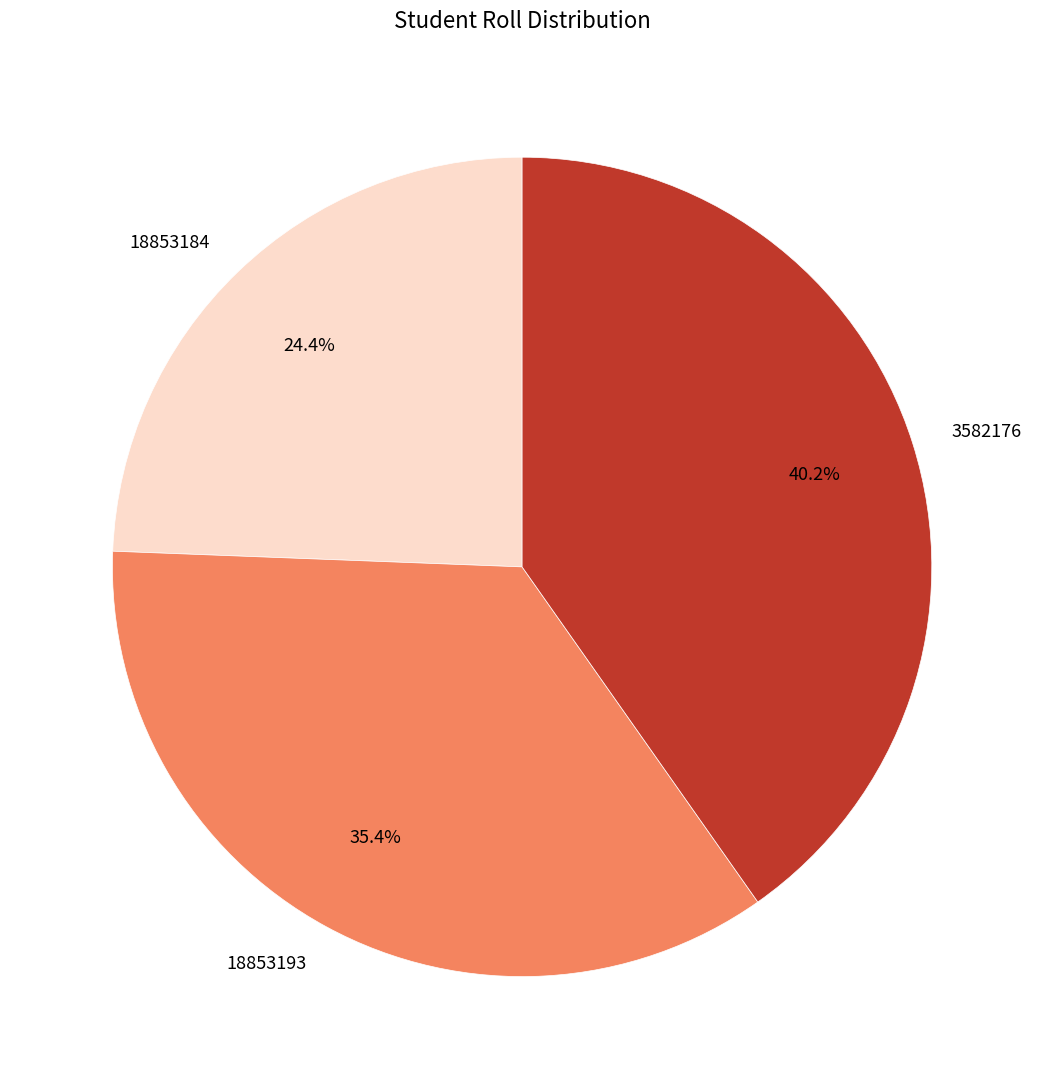

What is the ratio of the value at 18853184 to the value at 18853193?

0.7